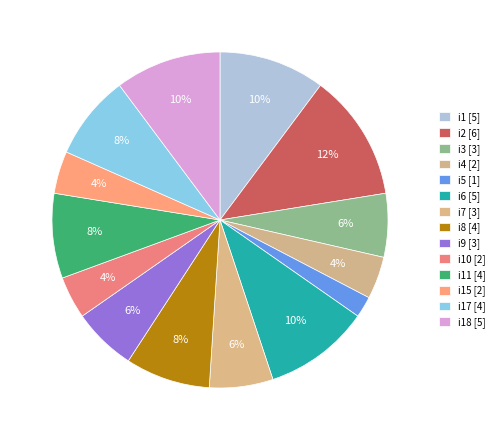

Rank the categories by value from highest to lowest.

i2, i1, i6, i18, i8, i11, i17, i3, i7, i9, i4, i10, i15, i5